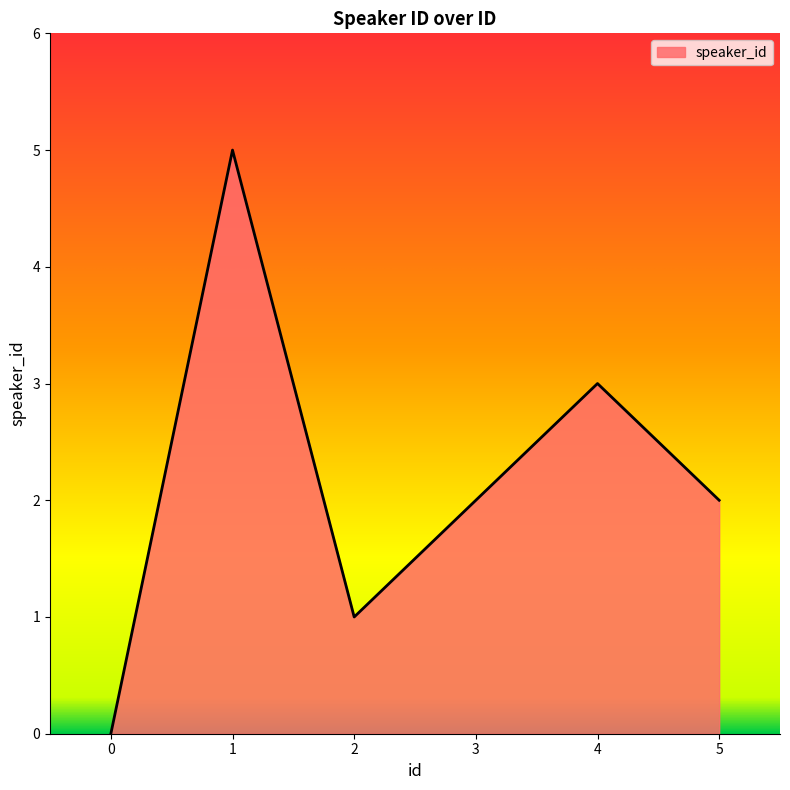

How many values are above zero?

5